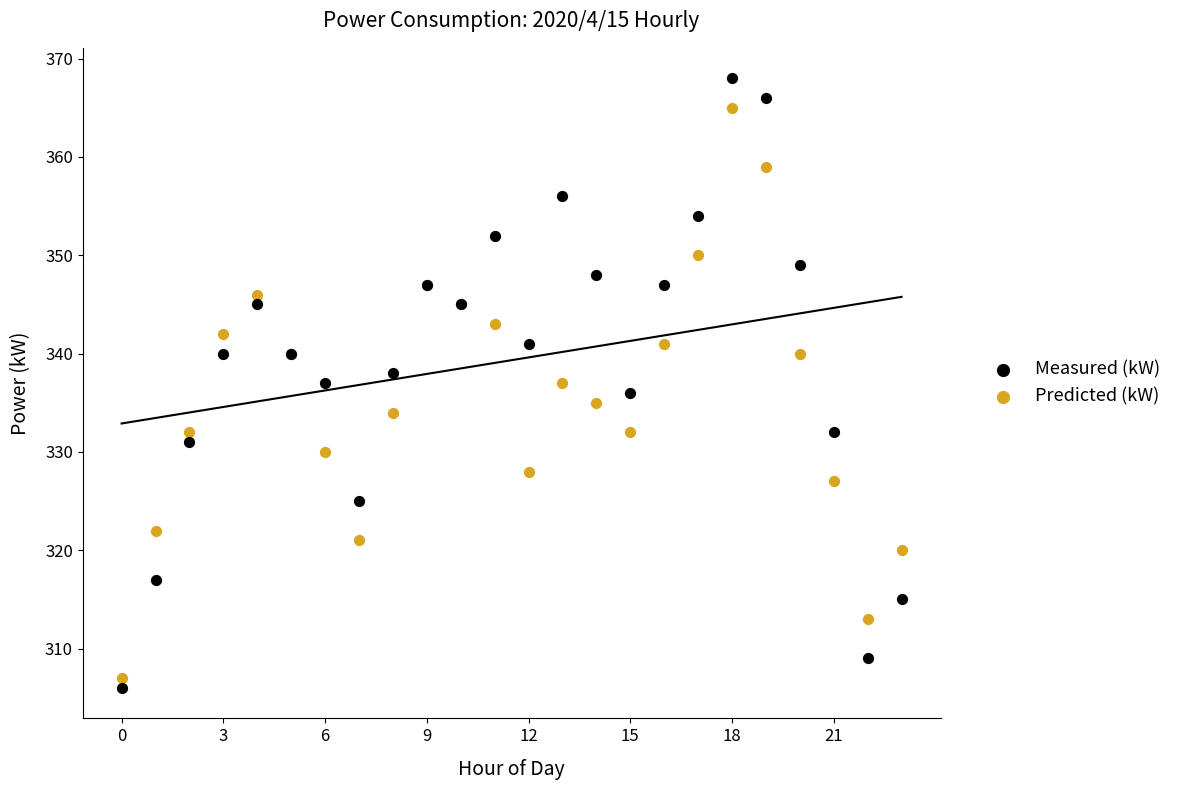

Which series has the largest Y range (max minus min)?

Measured (kW)